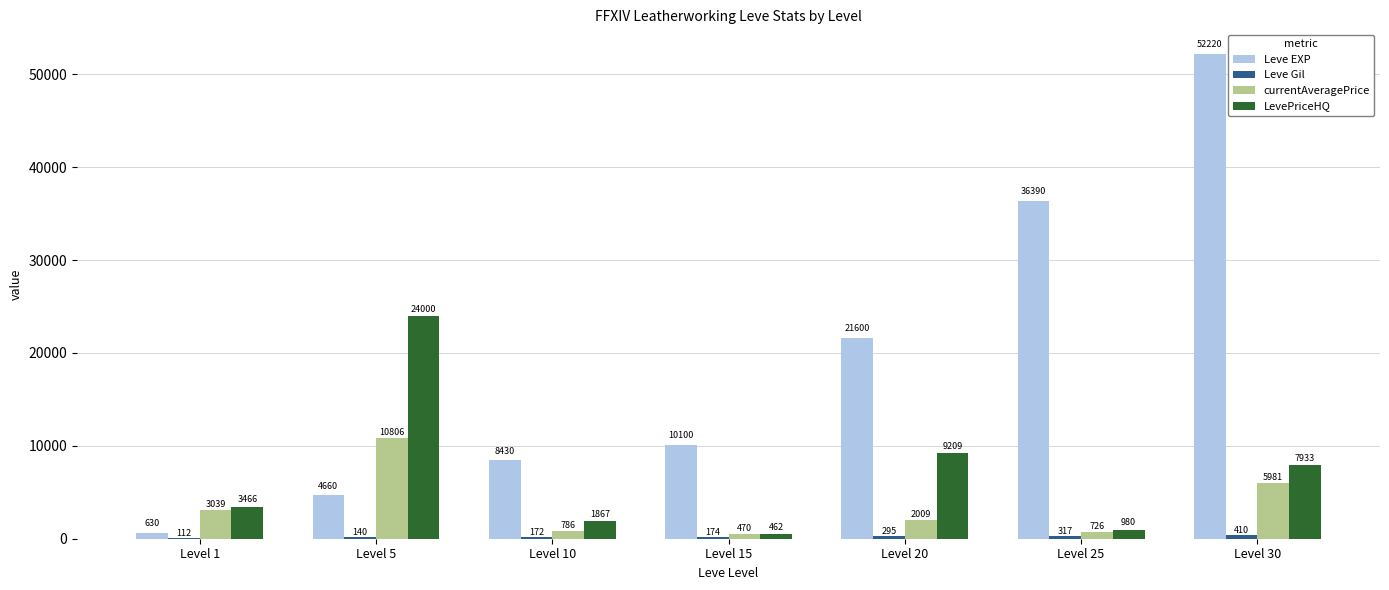

Which series has the largest total across all categories?

Leve EXP